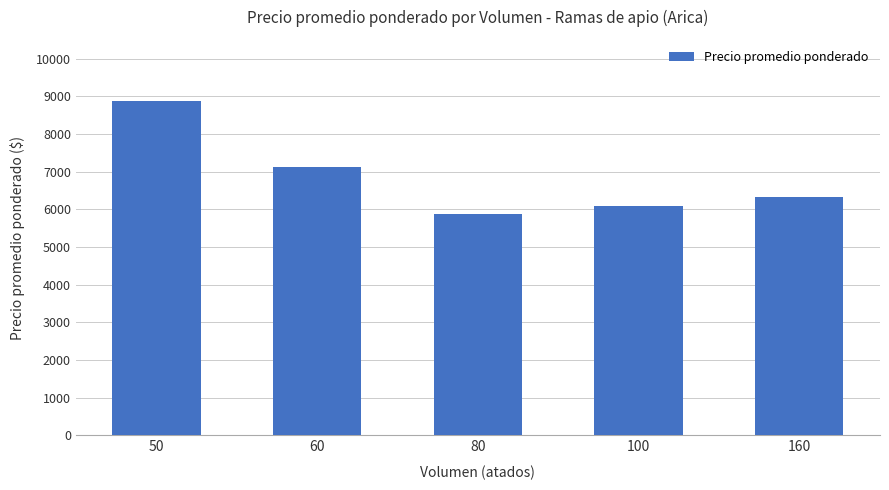

Rank the categories by value from highest to lowest.

50, 60, 160, 100, 80